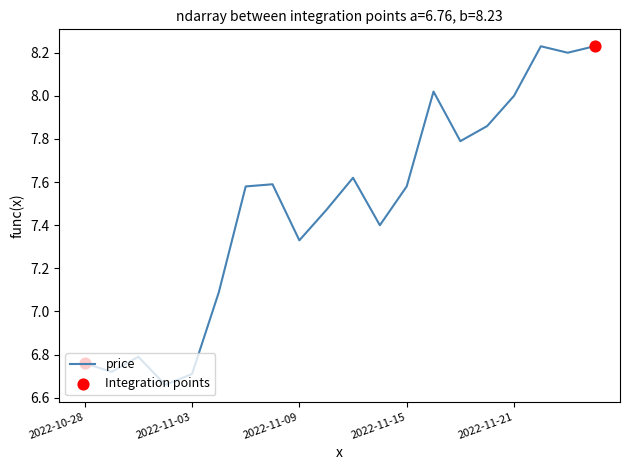

What is the difference between the maximum and minimum values?

1.6